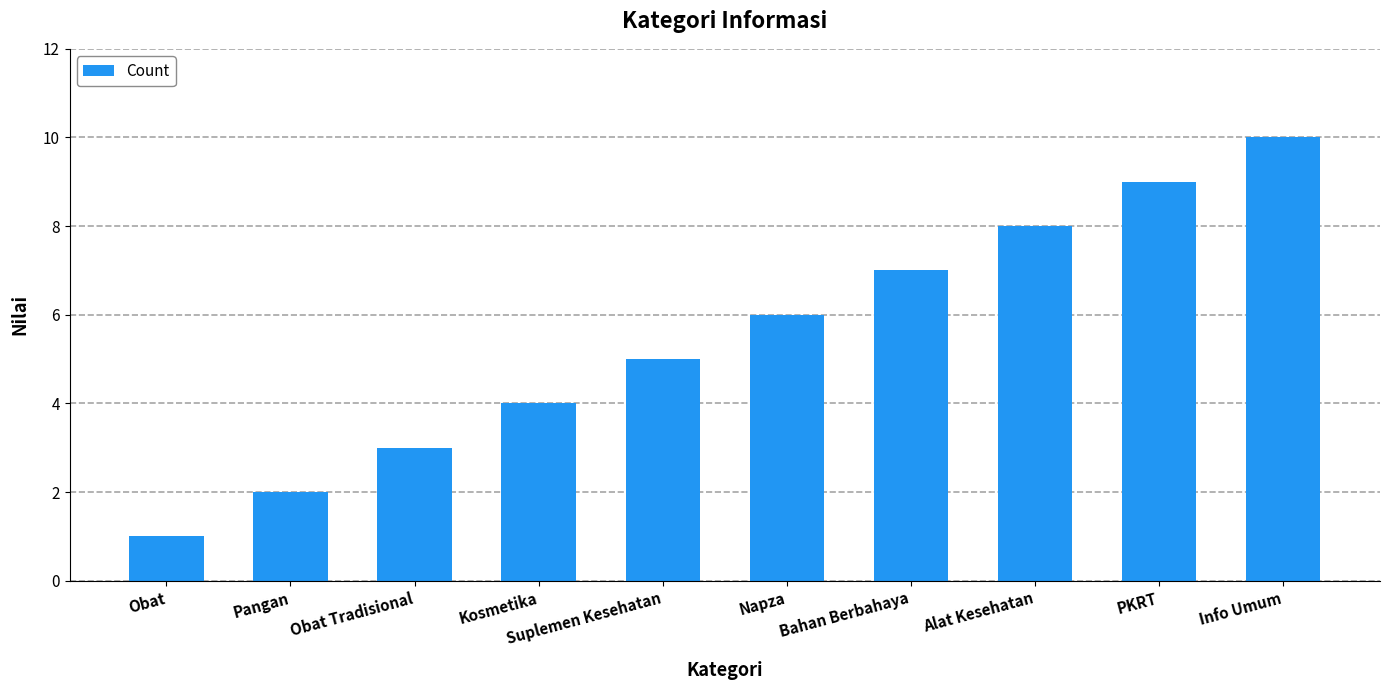

What is the greatest value displayed?

10